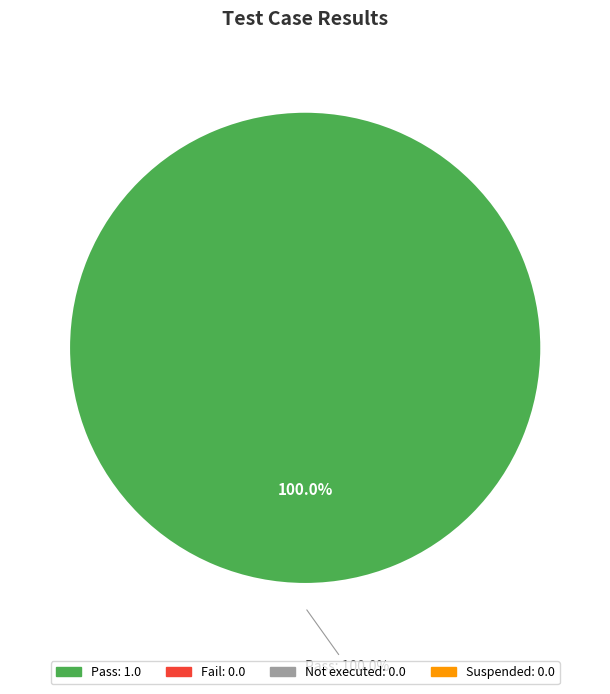

Is it true that Suspended is 0% of the pie?

True